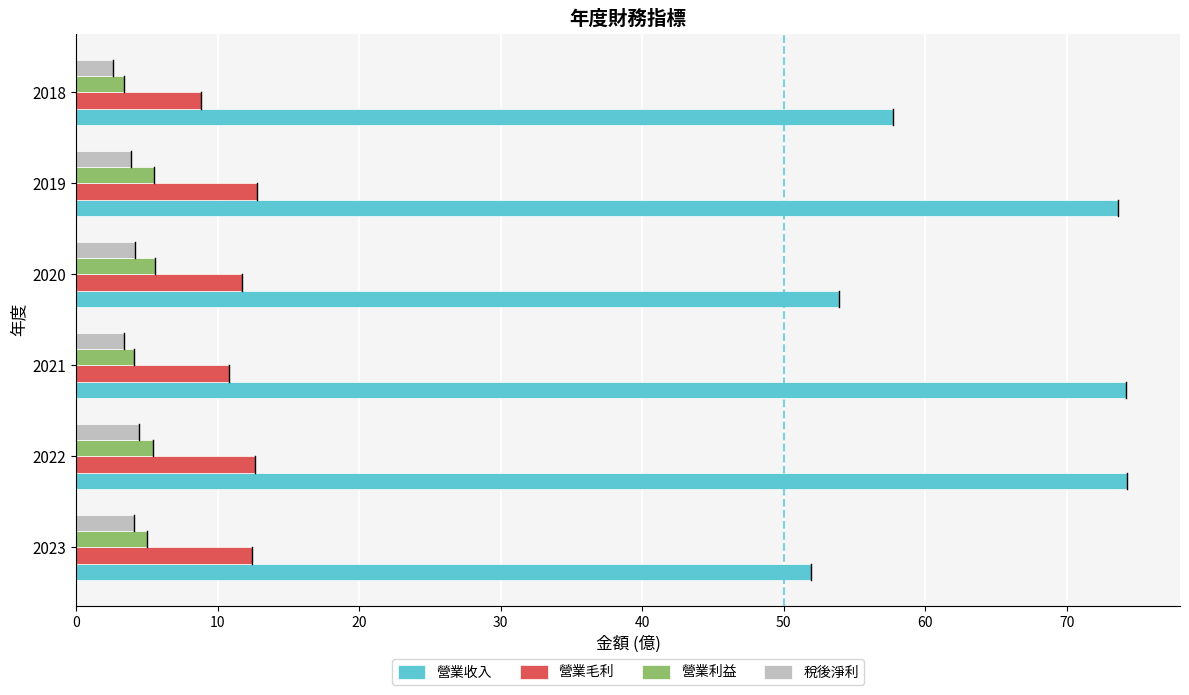

Is the value of 稅後淨利 at 2022 greater than the value of 營業收入 at 2018?

No